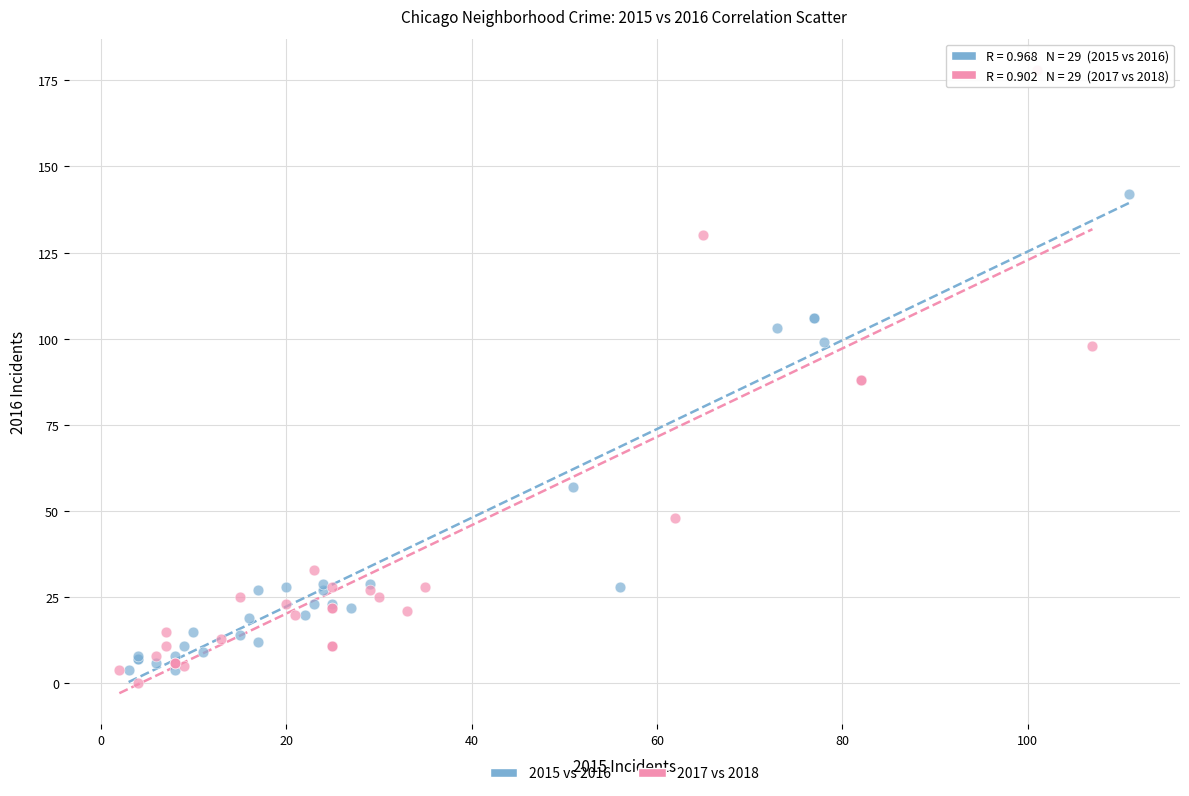

Which series has the widest spread of Y values?

2017 vs 2018